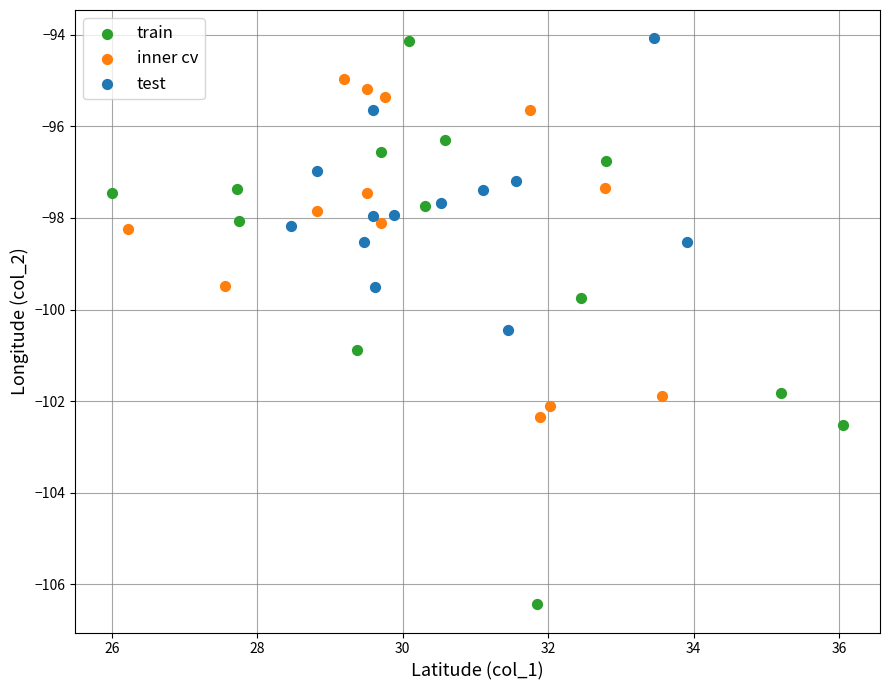

Which series contains the lowest Y value?

train